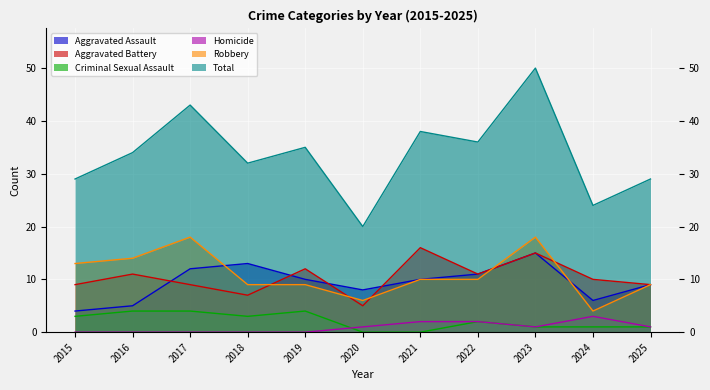

What is the sum of all Total values?

370